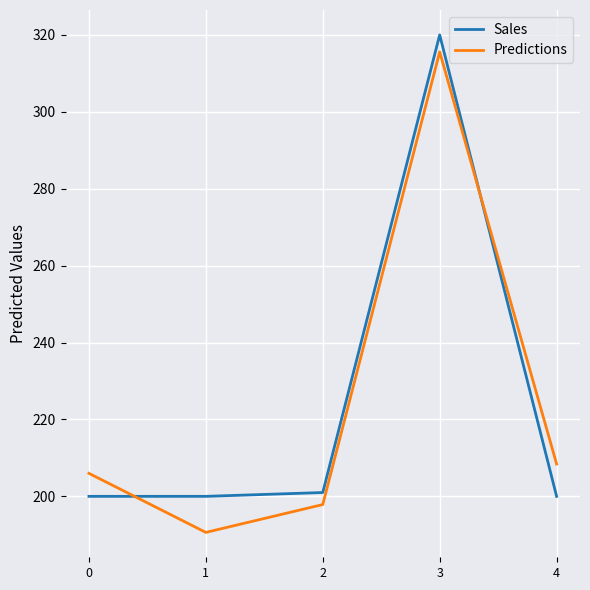

The Sales series shows 200.0 at 4. True or false?

True